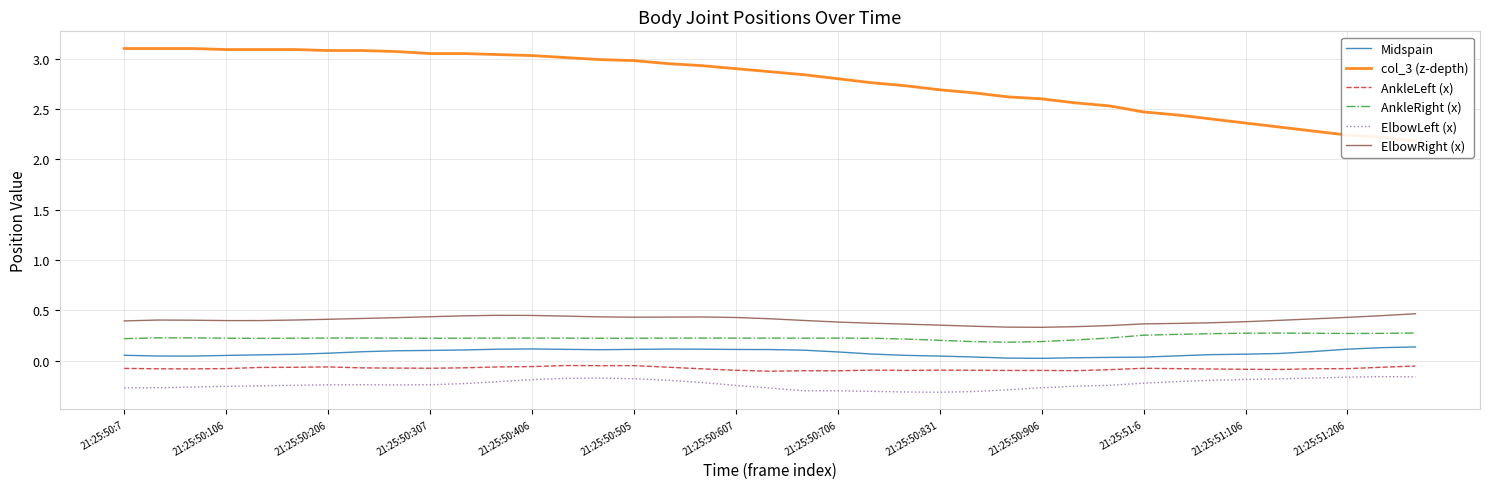

True or false: AnkleRight (x) and ElbowRight (x) cross at least once.

False